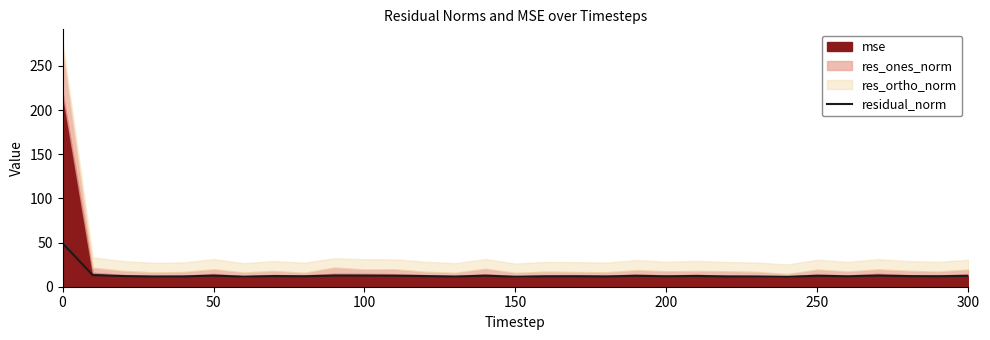

What is the average value?

13.2